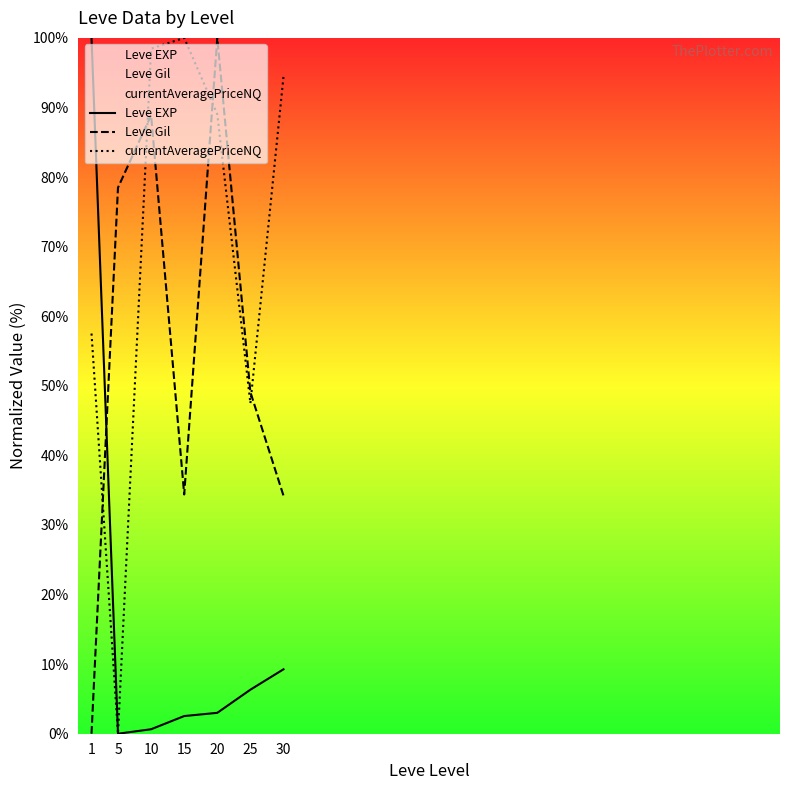

Rank the categories by Leve EXP value from highest to lowest.

1, 30, 25, 20, 15, 10, 5